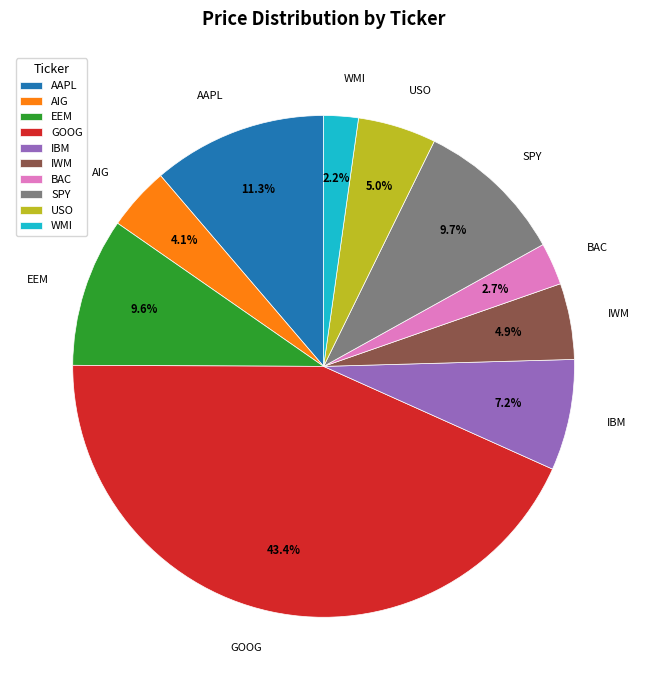

How much of the chart is everything except IWM?

95.1%